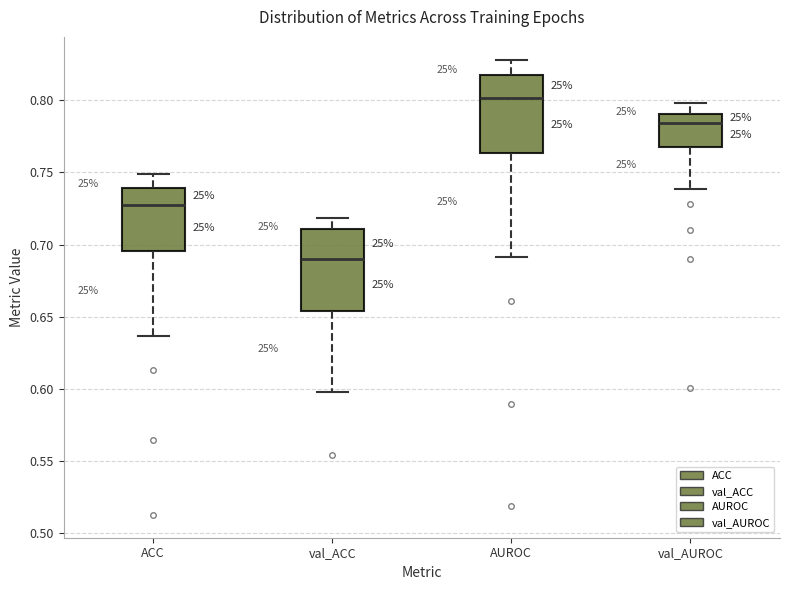

Which box's median line is the lowest?

val_ACC